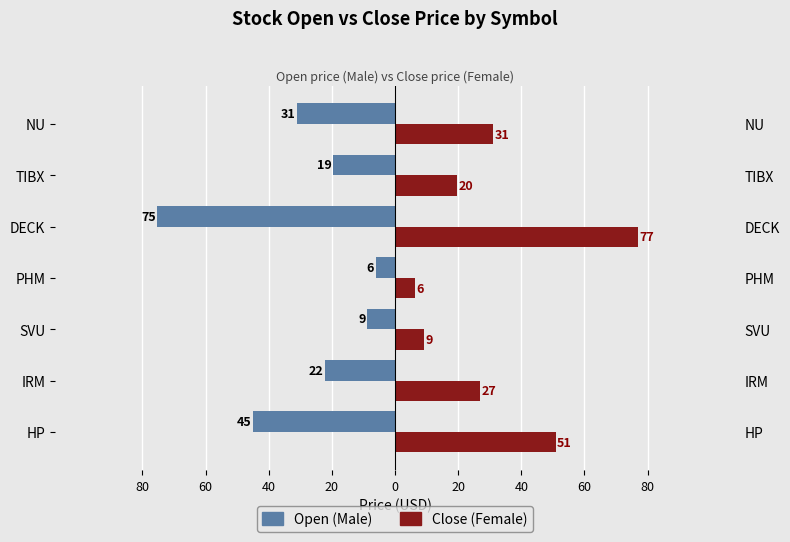

The Female series shows 10.8 at HP. True or false?

False